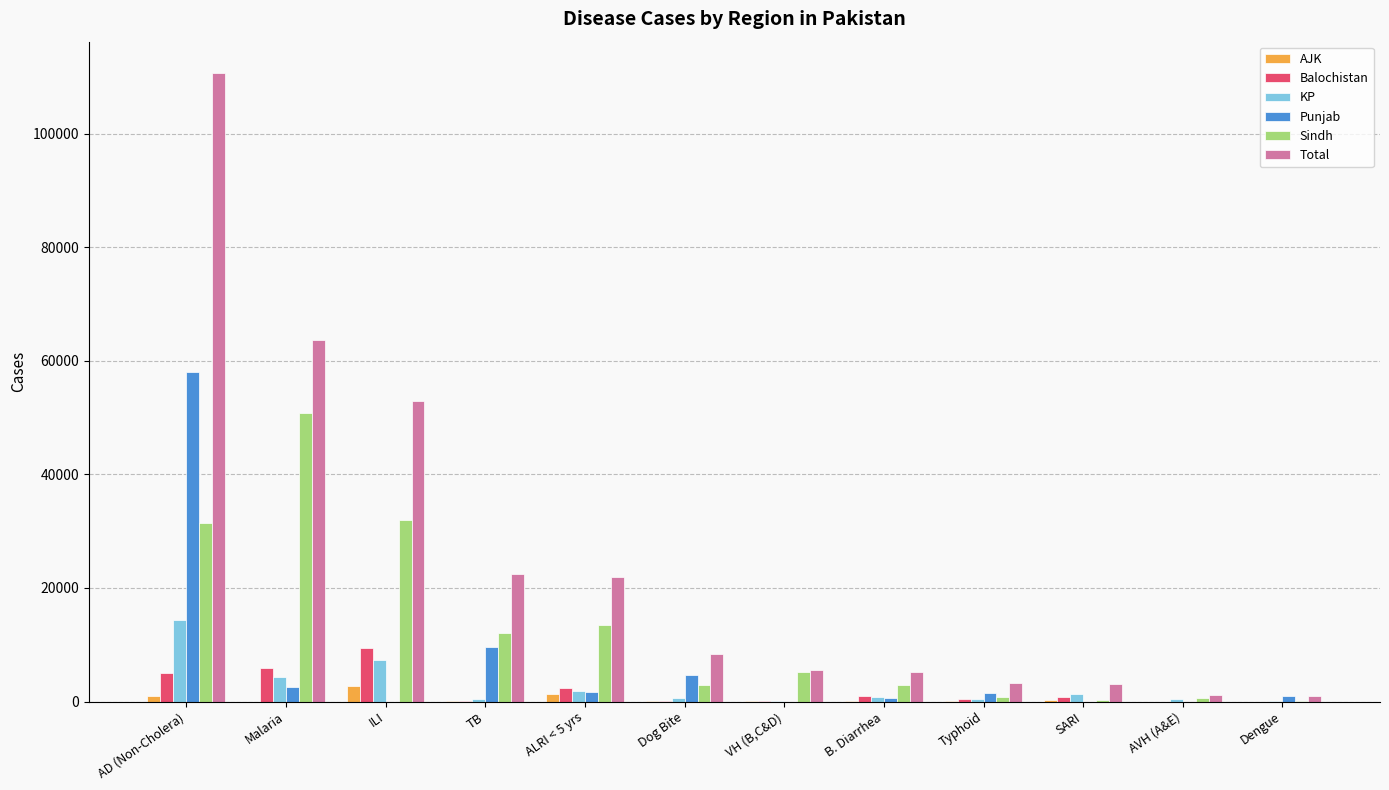

At which label is Total closest to 55825?

ILI